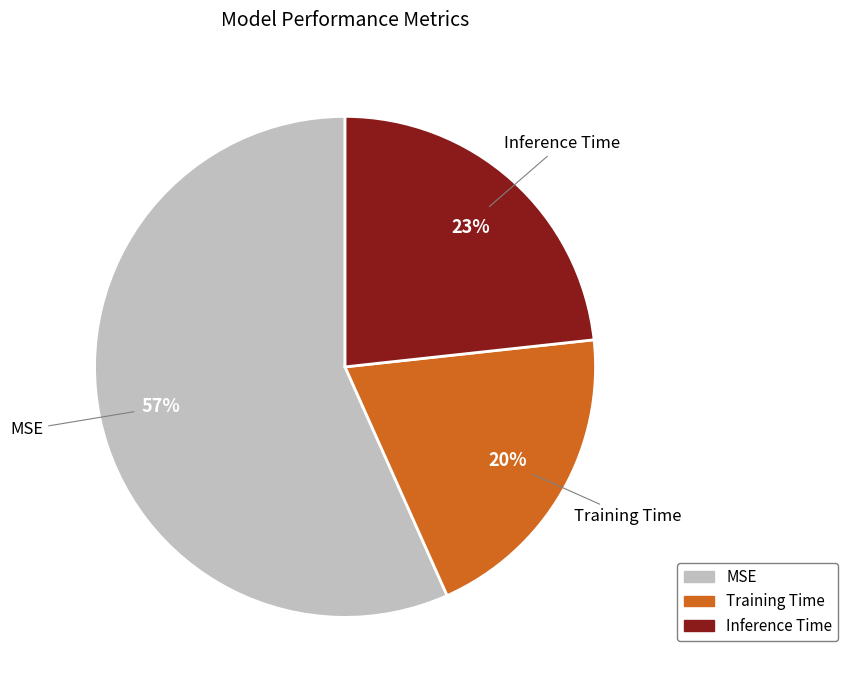

Count the number of slices in the pie.

3